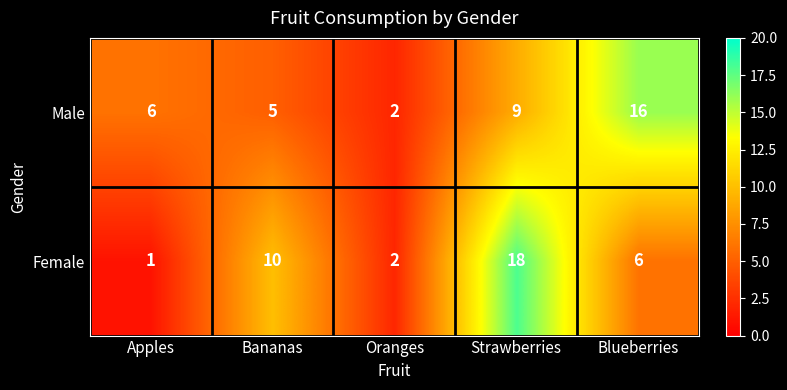

At how many categories does at least one series exceed 5?

4